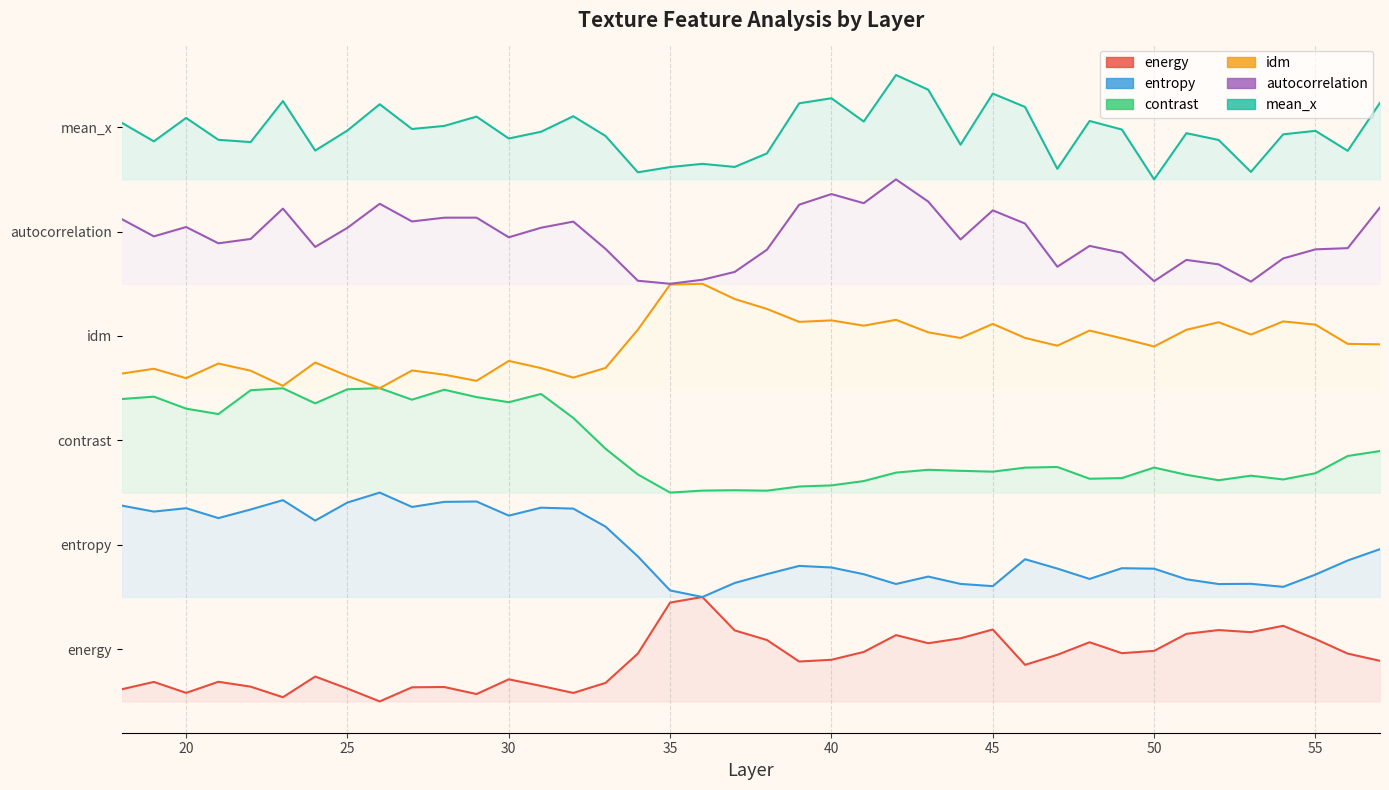

What is the spread (max minus min) of values at 38?

4.7